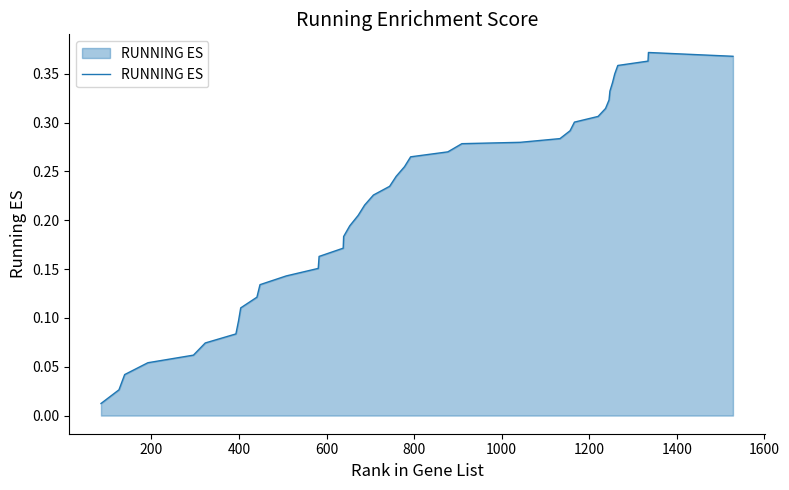

True or false: the data has more than 0 interior local peaks.

True